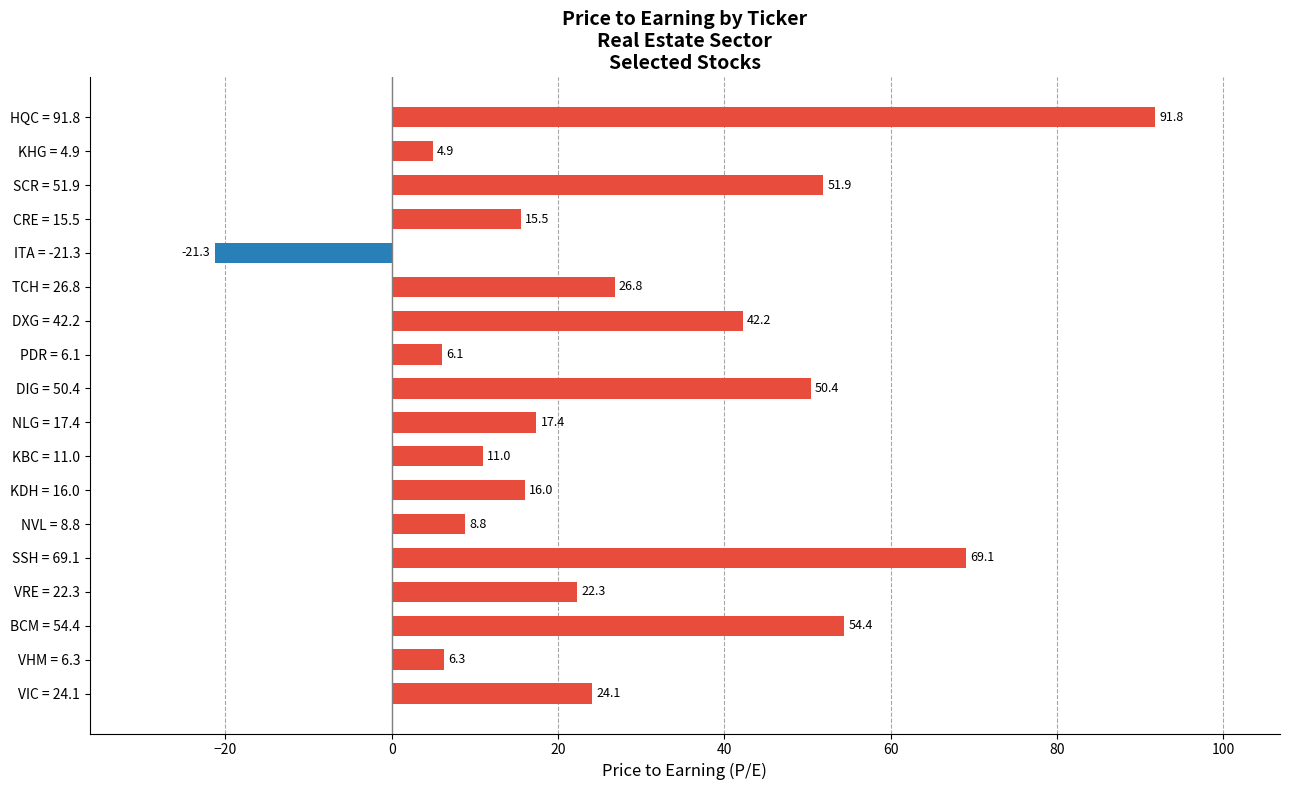

At which label is the value closest to 35?

DXG = 42.2